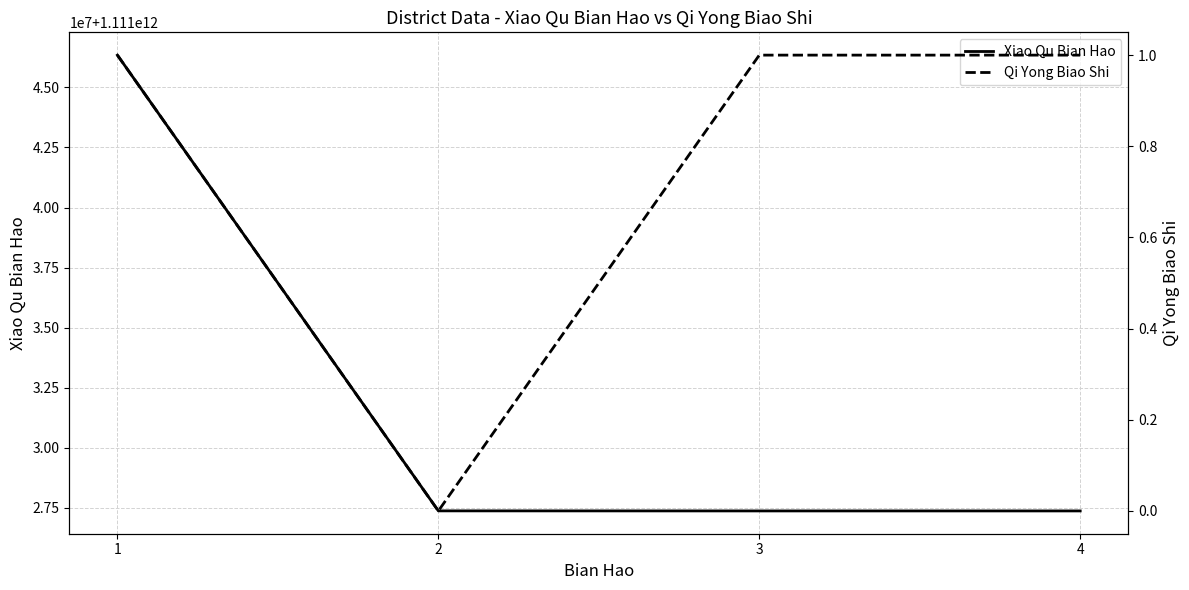

Reading right to left, what are all the values shown in this chart?

Xiao Qu Bian Hao: 1111027376611	1111027376608	1111027379186	1111046342806
Qi Yong Biao Shi: 1	1	0	1